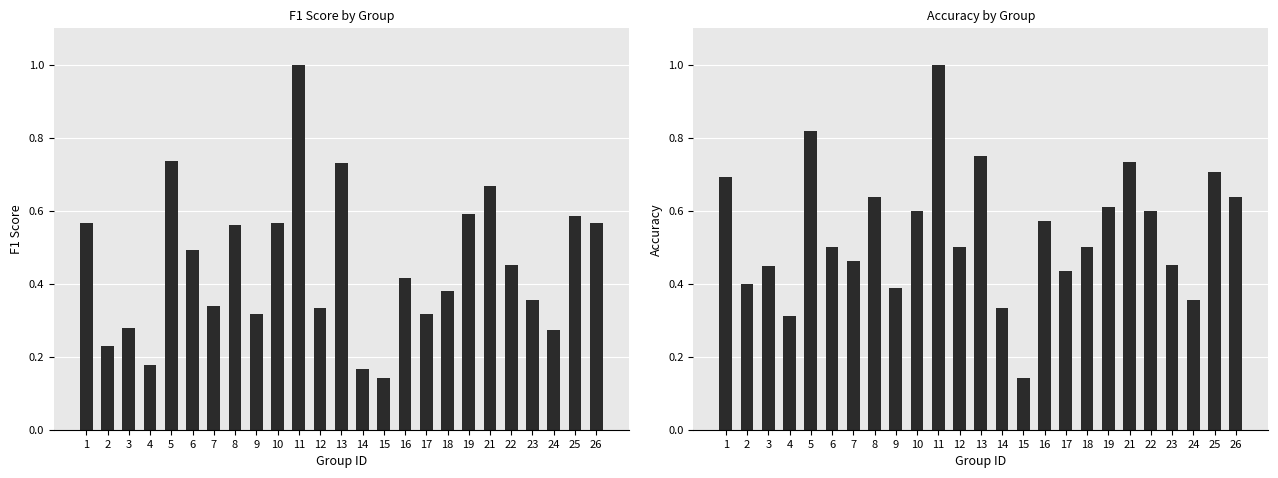

Reading left to right, extract all data points from this chart.

f1: 1=0.6	2=0.2	3=0.3	4=0.2	5=0.7	6=0.5	7=0.3	8=0.6	9=0.3	10=0.6	11=1.0	12=0.3	13=0.7	14=0.2	15=0.1	16=0.4	17=0.3	18=0.4	19=0.6	21=0.7	22=0.5	23=0.4	24=0.3	25=0.6	26=0.6
accuracy: 1=0.7	2=0.4	3=0.4	4=0.3	5=0.8	6=0.5	7=0.5	8=0.6	9=0.4	10=0.6	11=1.0	12=0.5	13=0.8	14=0.3	15=0.1	16=0.6	17=0.4	18=0.5	19=0.6	21=0.7	22=0.6	23=0.5	24=0.4	25=0.7	26=0.6